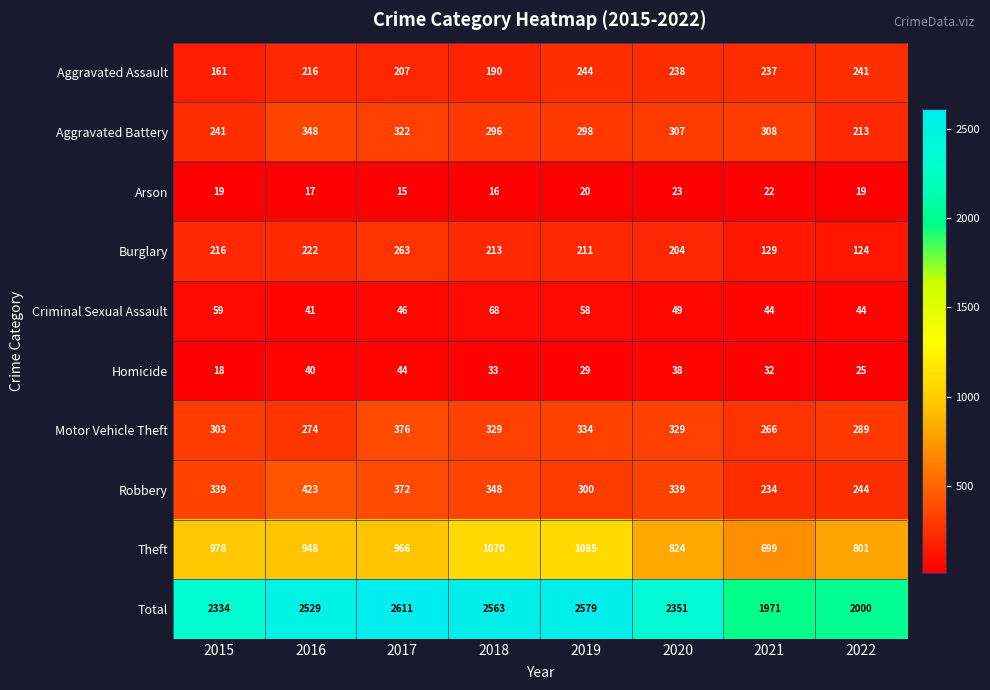

What is the total value across all series at 2018?

5126